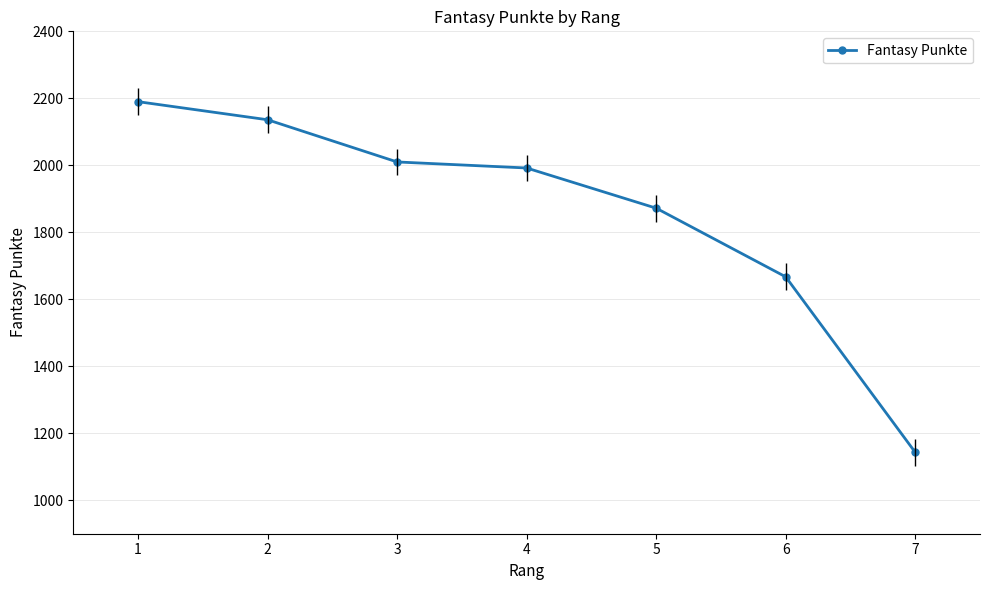

List the labels in order of value, largest first.

1, 2, 3, 4, 5, 6, 7